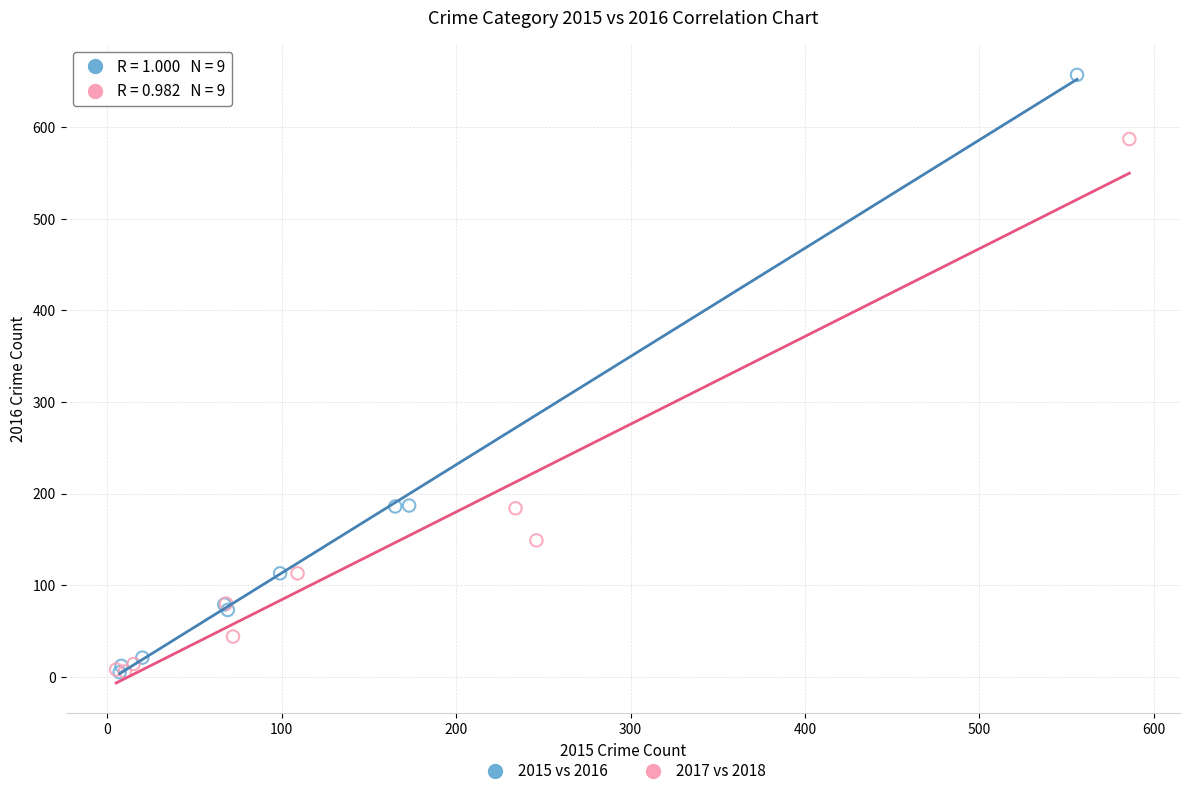

Which series has the largest Y range (max minus min)?

2015 vs 2016